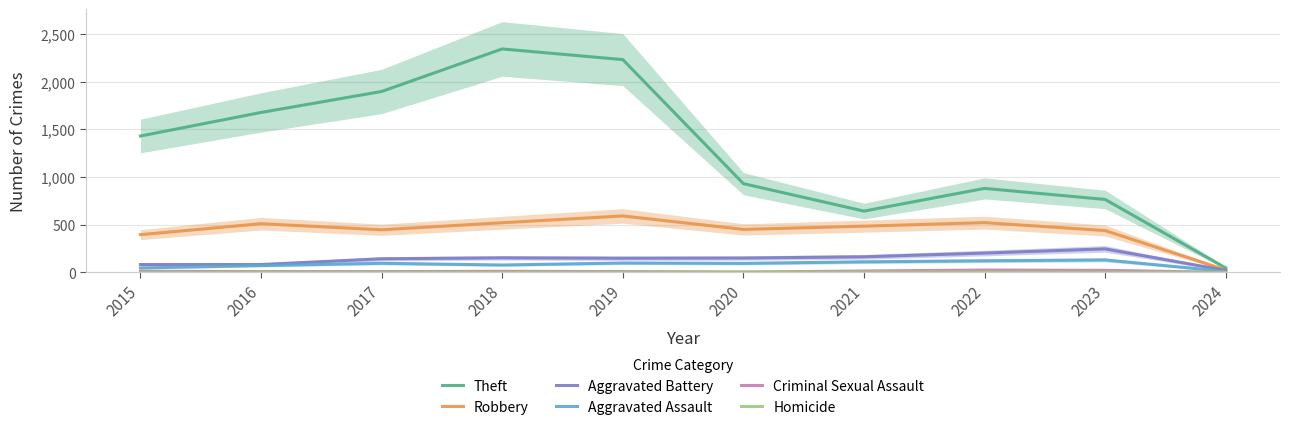

Rank the series by their maximum value, from lowest to highest.

Homicide, Criminal Sexual Assault, Aggravated Assault, Aggravated Battery, Robbery, Theft